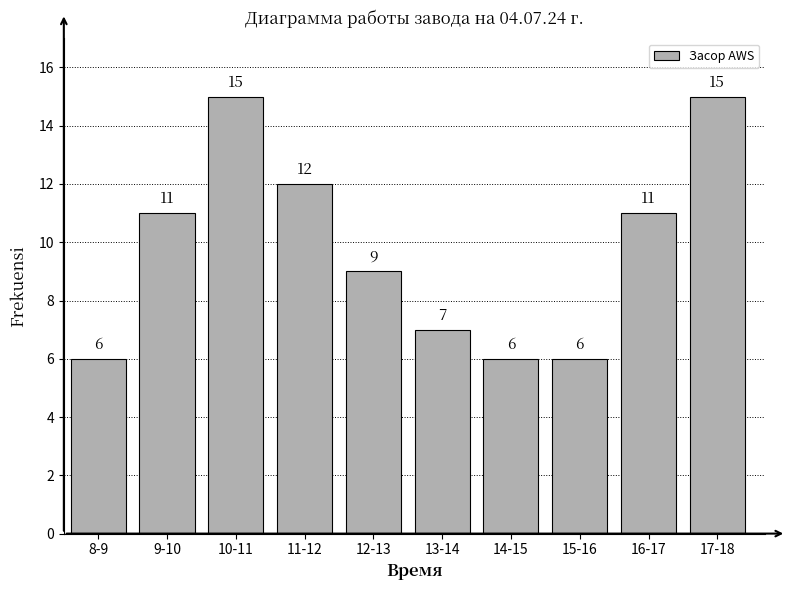

Reading left to right, list all the values displayed in this chart.

6	11	15	12	9	7	6	6	11	15